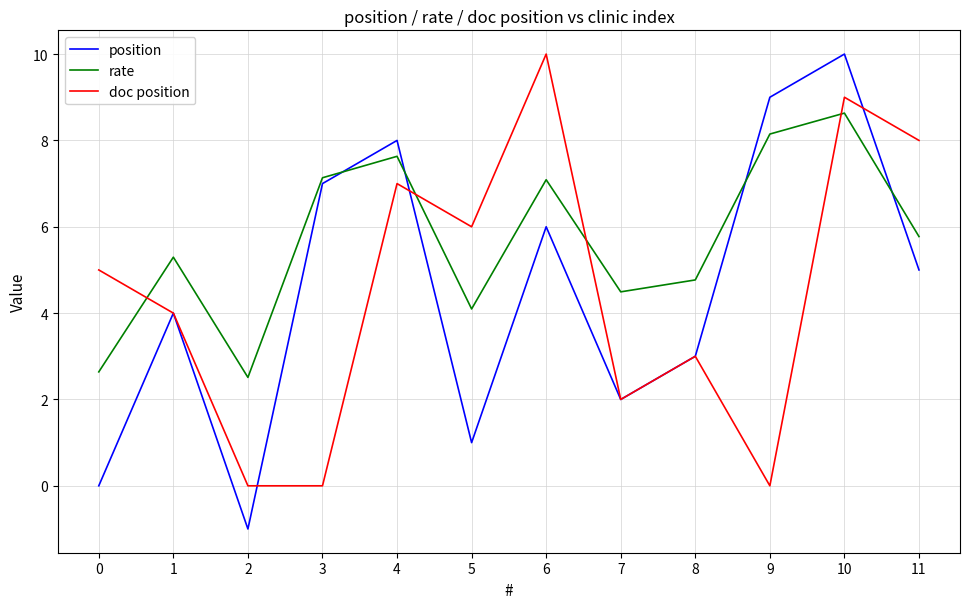

What is the highest value of the position series?

10.0